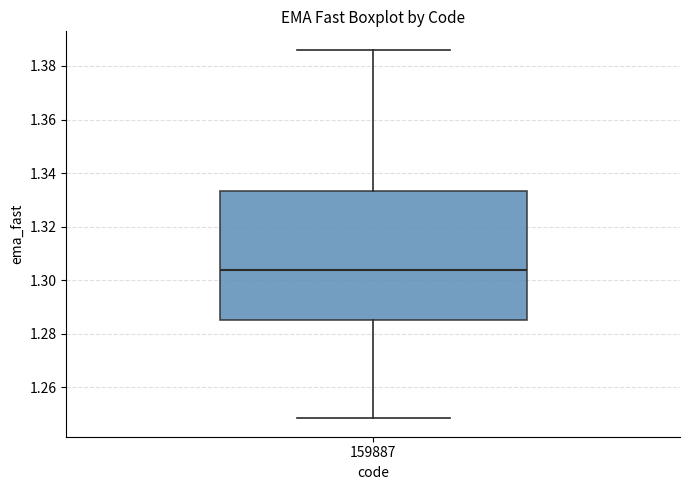

Read this box plot against the y-axis: the position of the median line, the range covered by the box, and the ends of both whiskers. The values are not printed on the chart, so give them approximately, as read against the axis.

median 1.304, box 1.286 to 1.334, whiskers 1.248 to 1.386